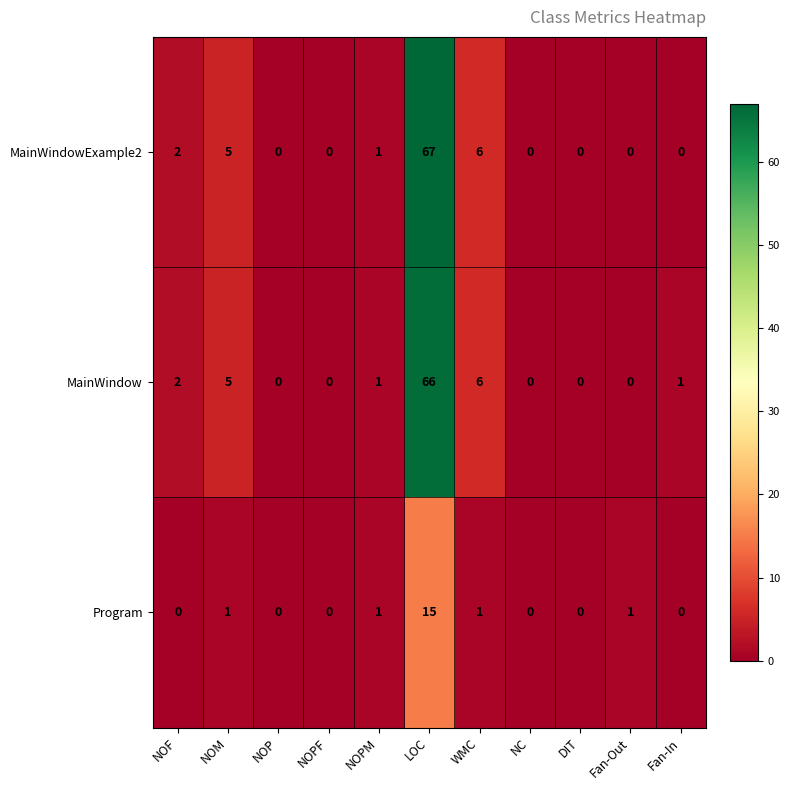

What is the difference between the second highest and minimum values in the MainWindow series?

6